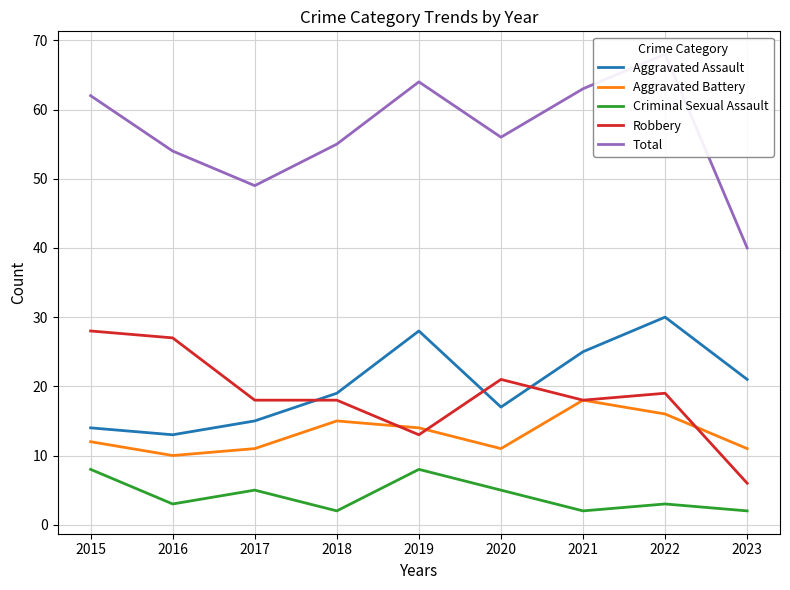

The Aggravated Assault series shows 19 at 2018. True or false?

True